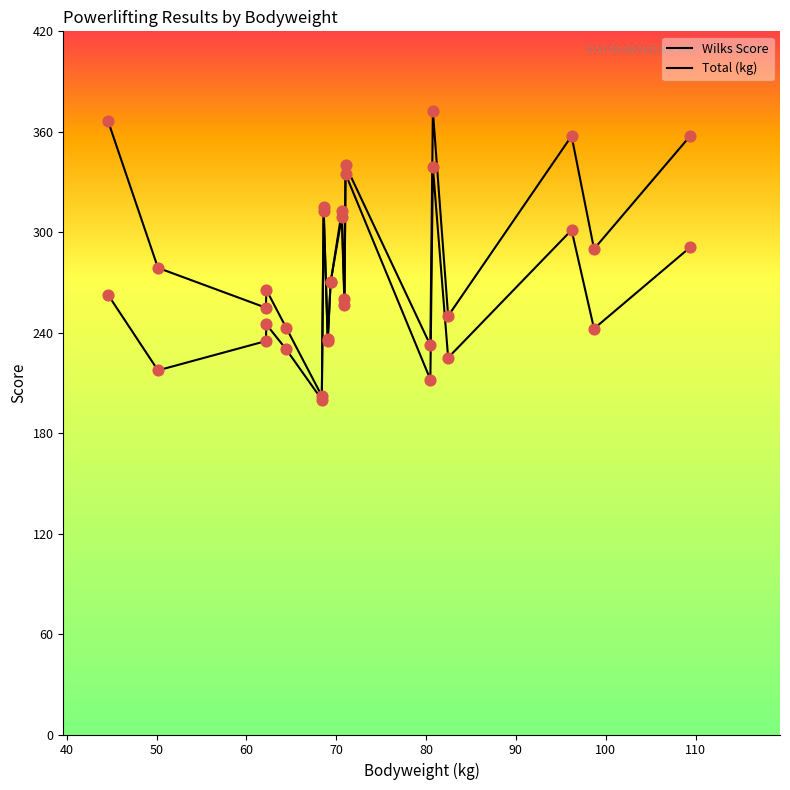

At which category is the sum across all series the highest?

80.76